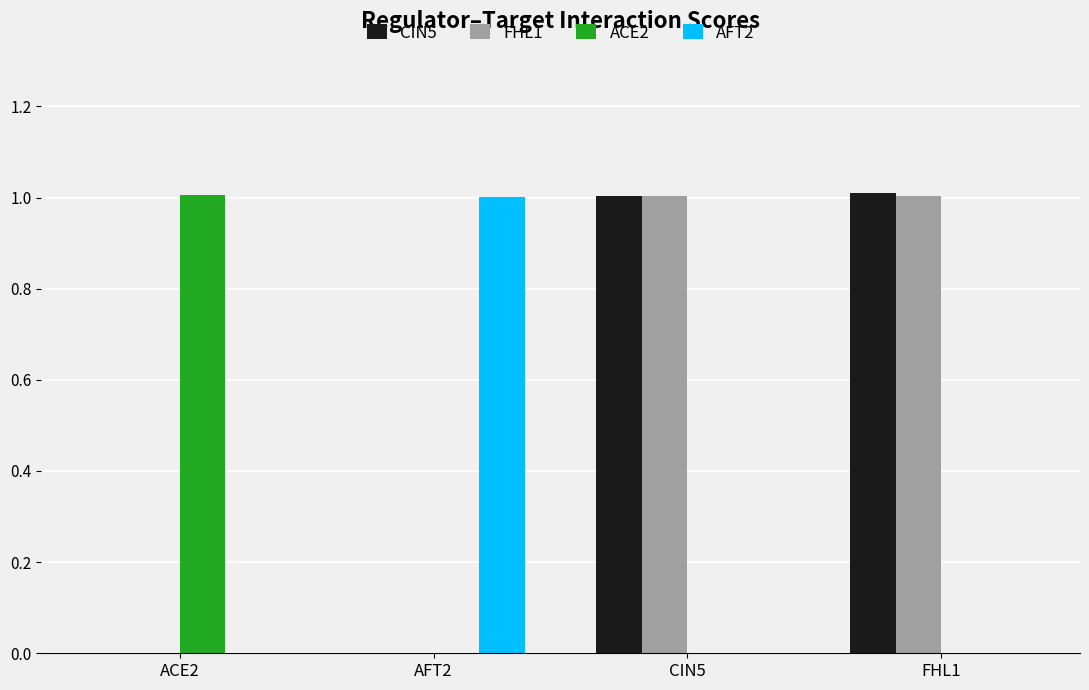

Reading left to right, what are all the values shown in this chart?

CIN5: 0.0	0.0	1.0	1.0
FHL1: 0.0	0.0	1.0	1.0
ACE2: 1.0	0.0	0.0	0.0
AFT2: 0.0	1.0	0.0	0.0